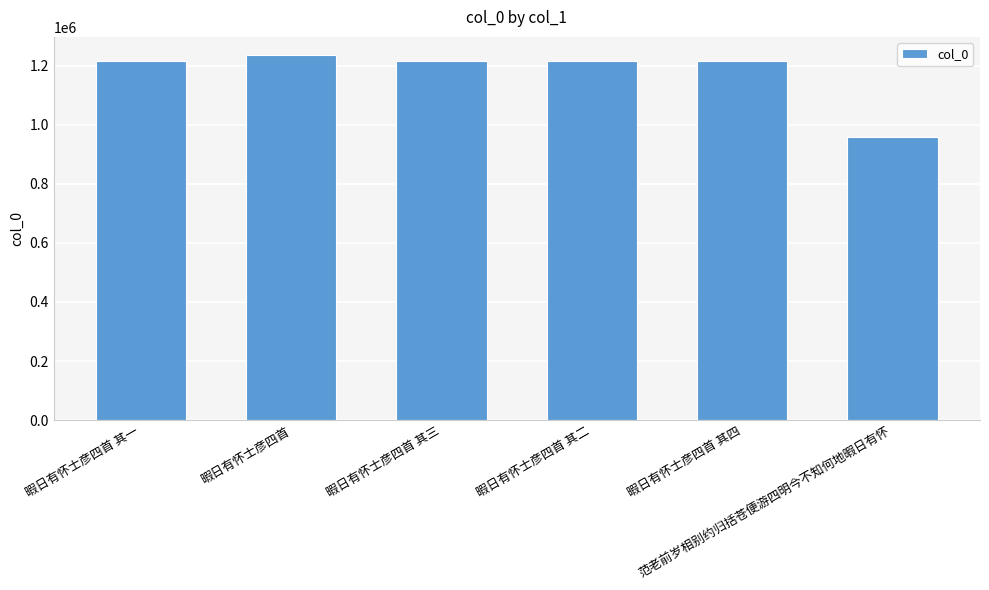

How many values are below 1215015?

3